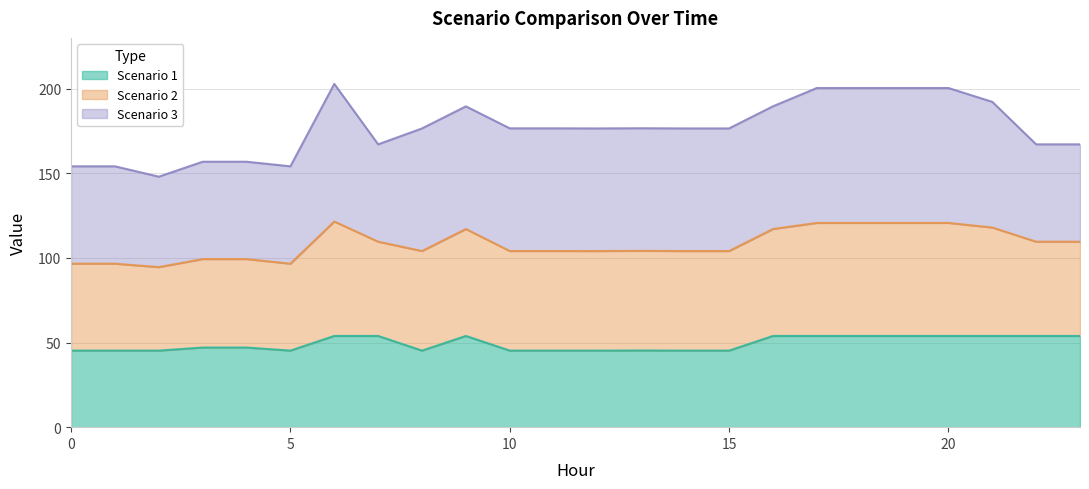

What is the highest value of the Scenario 1 series?

53.9